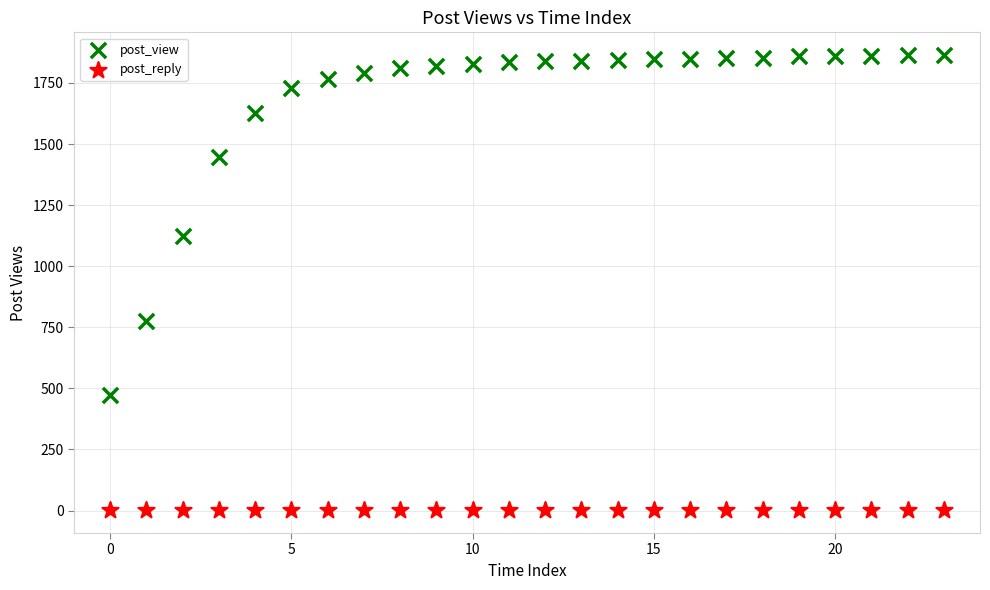

In the post_view series, what Y value is closest to 1167?

1122